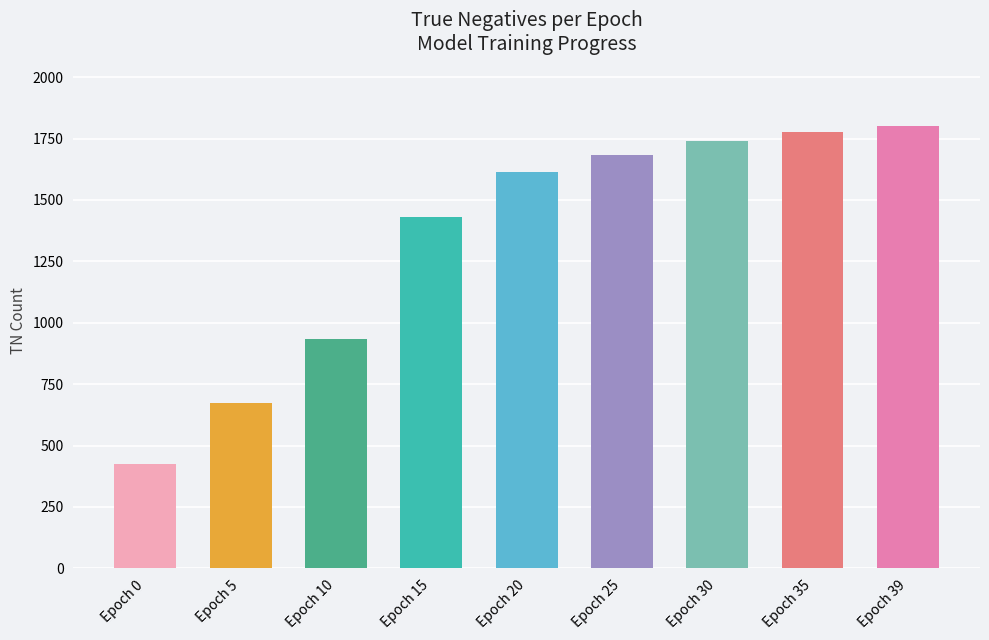

Which series has the widest spread of values?

TN